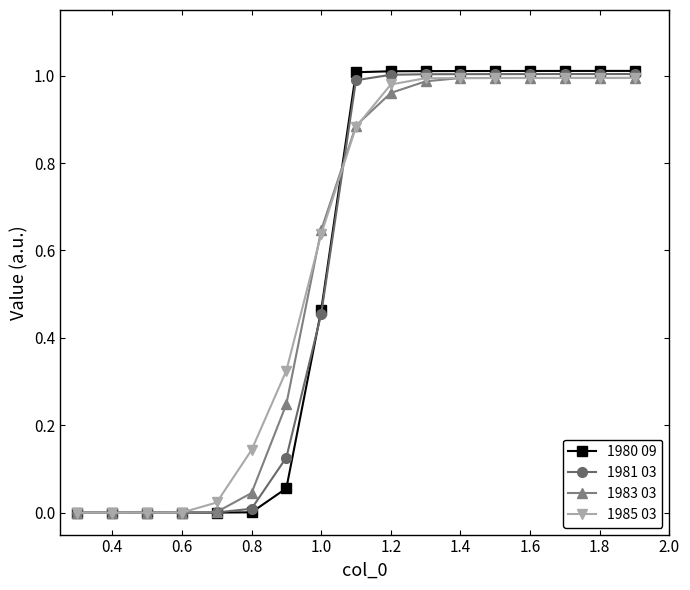

True or false: 1981 03 and 1985 03 intersect in this chart.

True